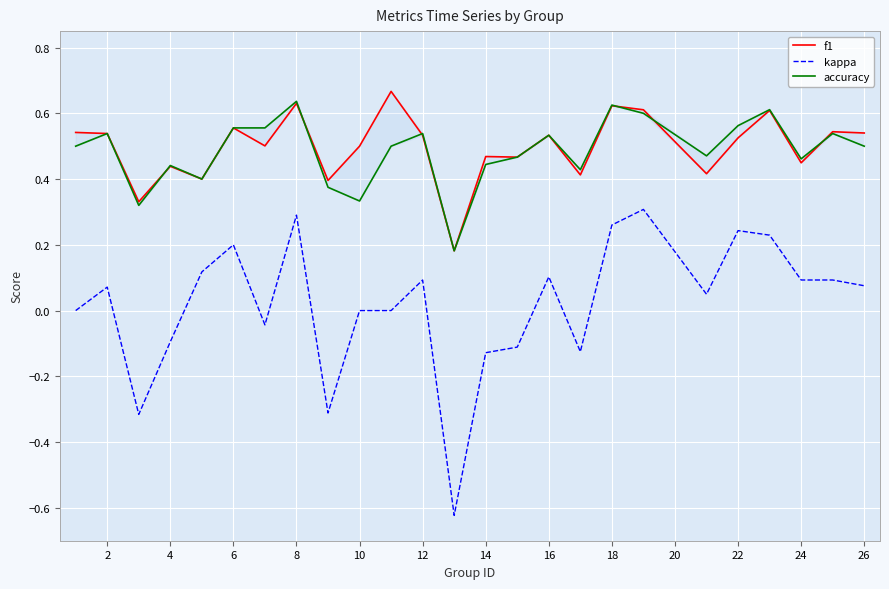

True or false: kappa has a value of 0.1 at 18.

False